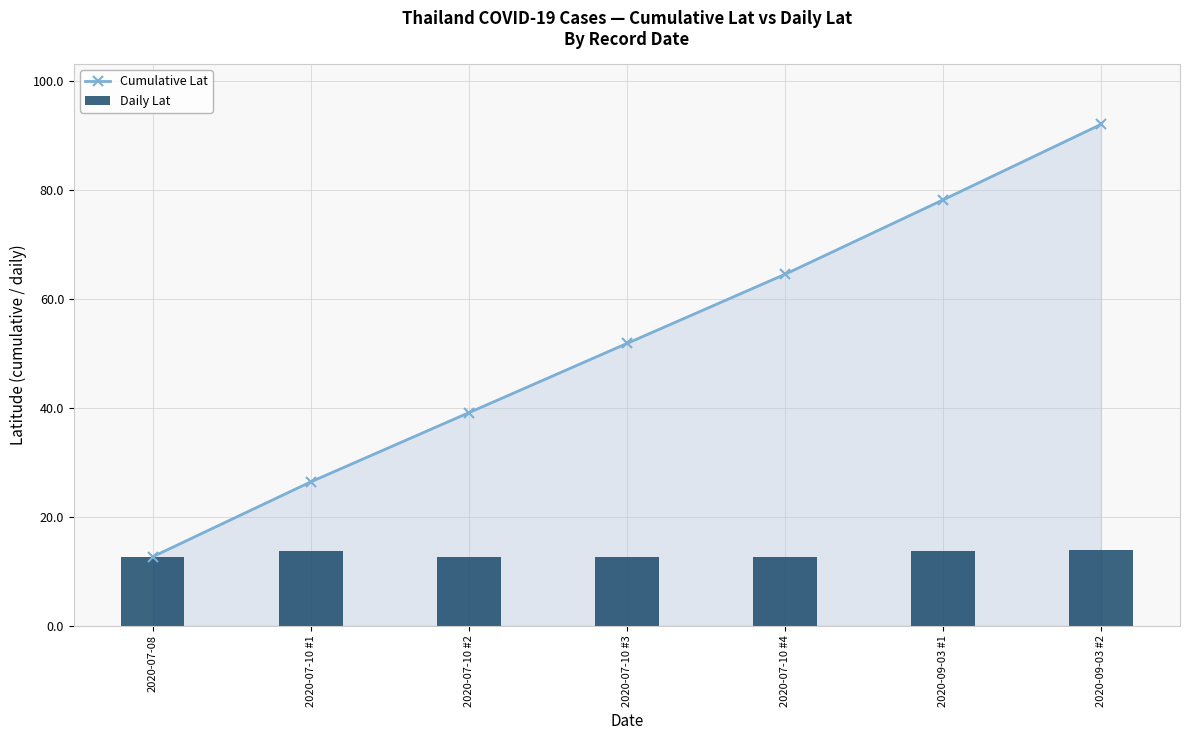

What is the label of the 4th bar from the right?

2020-07-10 #3